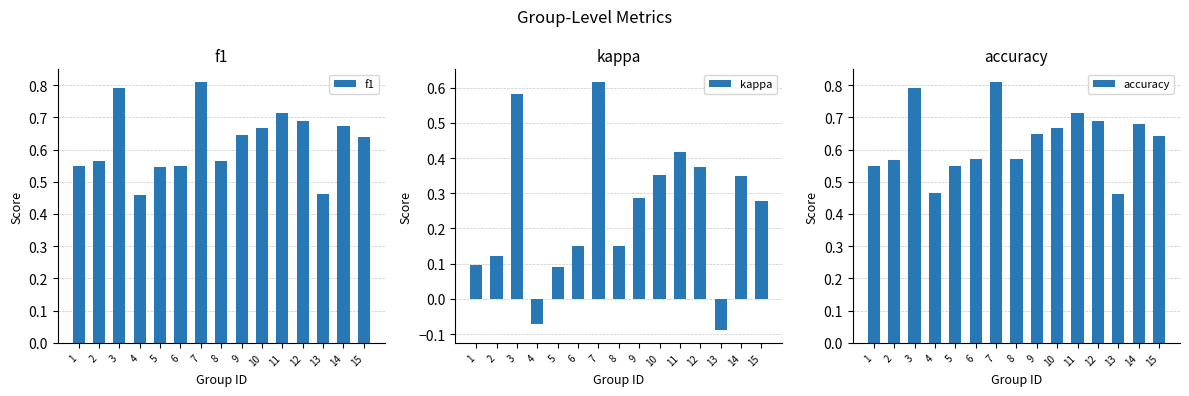

At 15, list the series in order from largest to smallest.

accuracy, f1, kappa